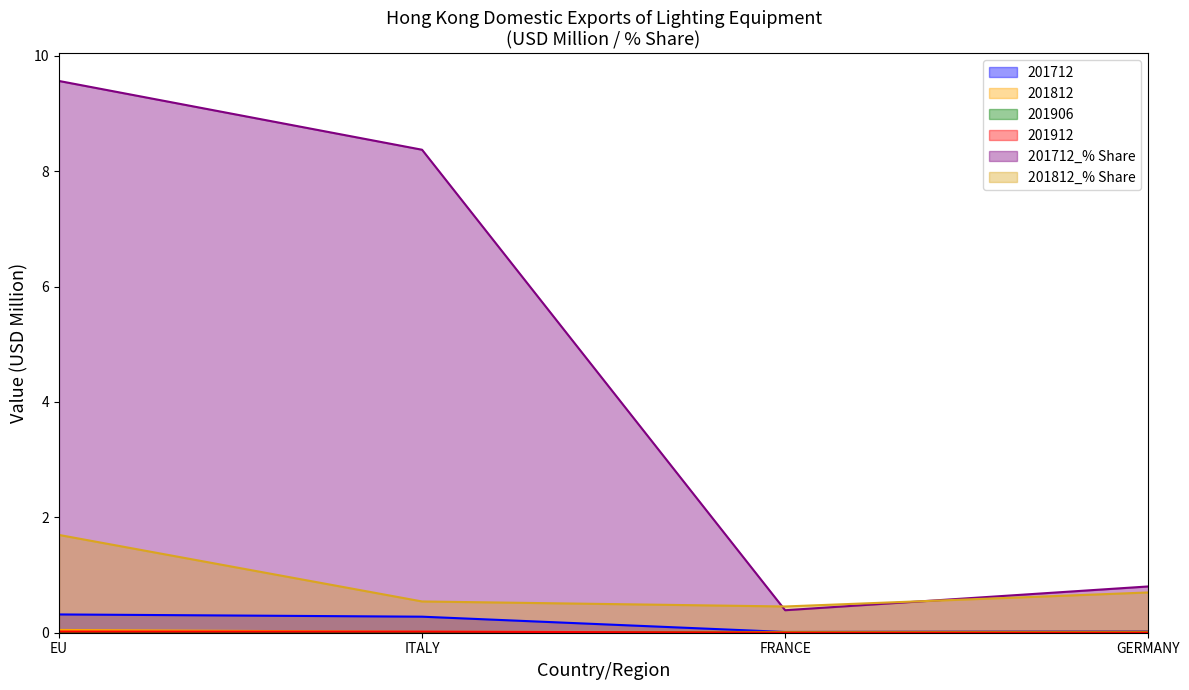

What is the difference between the maximum and minimum values in the 201712 series?

0.3